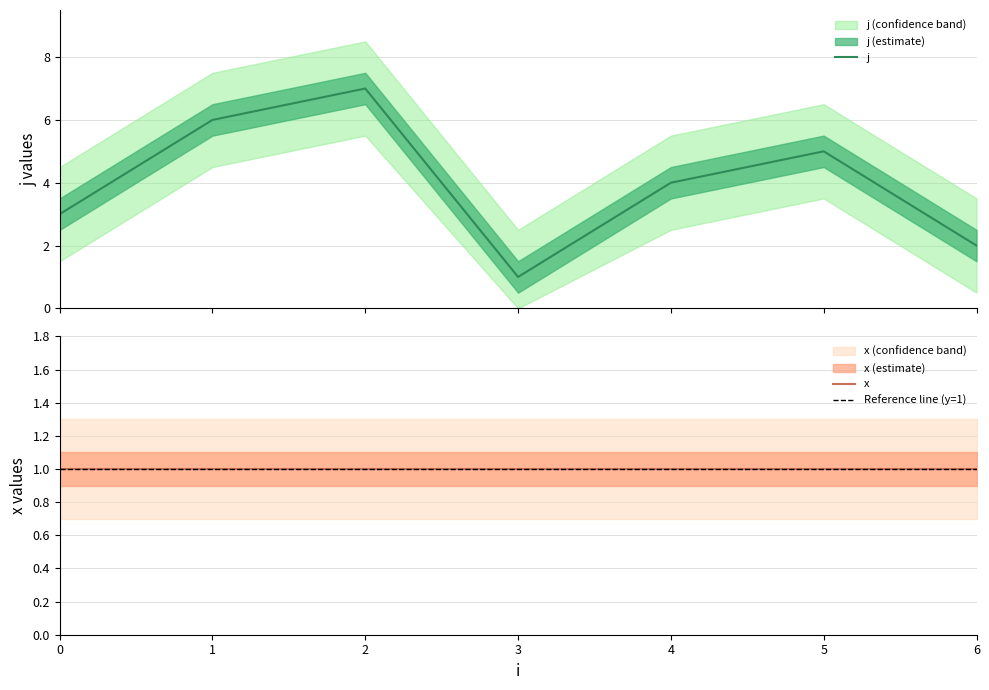

What is the value of the 1st point from the left?

3